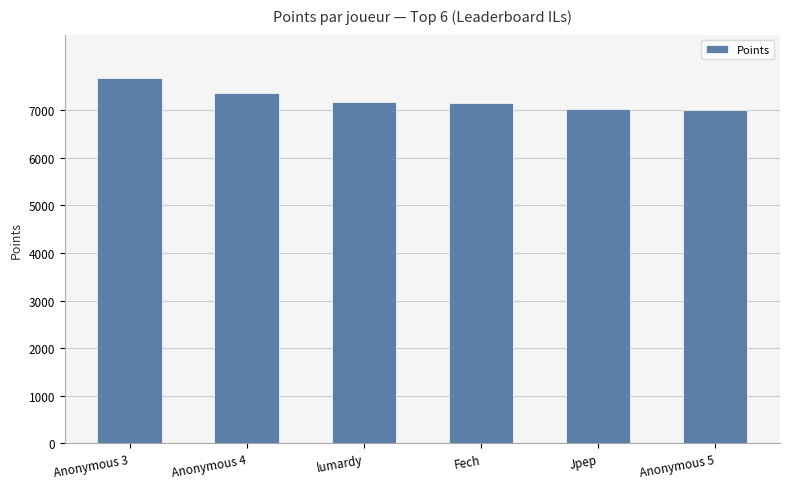

Where does the data first go above 7182?

Anonymous 3